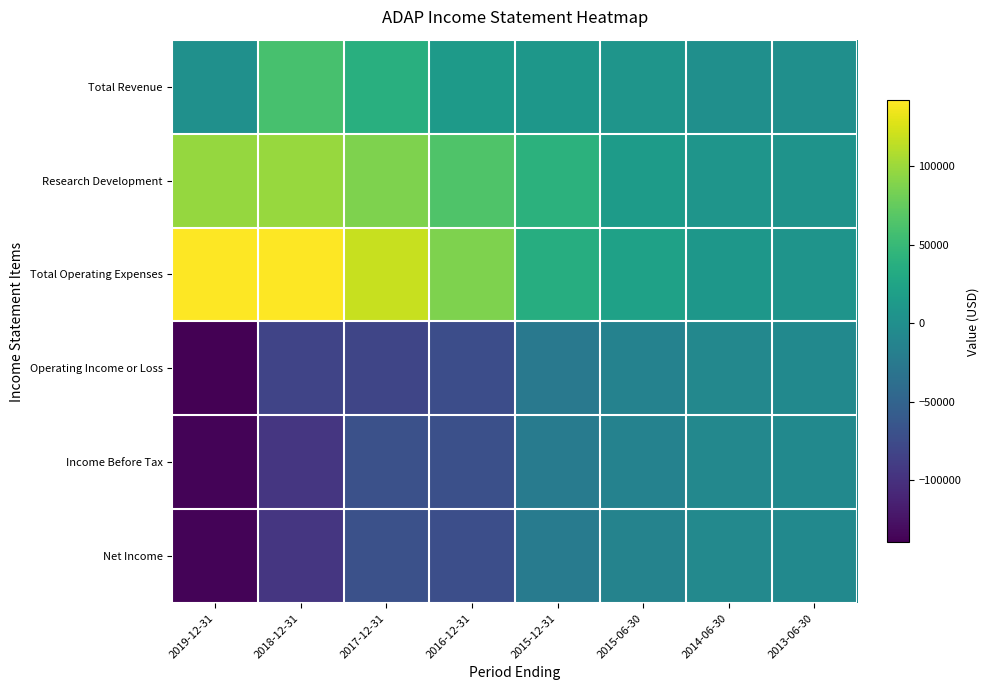

Reading left to right, transcribe all the data shown in this chart.

Total Revenue: 2019-12-31=1100	2018-12-31=59500	2017-12-31=37800	2016-12-31=14200	2015-12-31=9000	2015-06-30=6800	2014-06-30=400	2013-06-30=0
Research Development: 2019-12-31=97500	2018-12-31=98300	2017-12-31=87400	2016-12-31=63800	2015-12-31=40700	2015-06-30=14700	2014-06-30=7400	2013-06-30=5400
Total Operating Expenses: 2019-12-31=140900	2018-12-31=141900	2017-12-31=118500	2016-12-31=87000	2015-12-31=35400	2015-06-30=21500	2014-06-30=8800	2013-06-30=6200
Operating Income or Loss: 2019-12-31=-139800	2018-12-31=-82400	2017-12-31=-80700	2016-12-31=-72800	2015-12-31=-26400	2015-06-30=-14700	2014-06-30=-8400	2013-06-30=-6200
Income Before Tax: 2019-12-31=-136900	2018-12-31=-95000	2017-12-31=-69700	2016-12-31=-70700	2015-12-31=-23100	2015-06-30=-15100	2014-06-30=-8400	2013-06-30=-6100
Net Income: 2019-12-31=-137200	2018-12-31=-95500	2017-12-31=-70100	2016-12-31=-71600	2015-12-31=-23000	2015-06-30=-13700	2014-06-30=-7500	2013-06-30=-5600